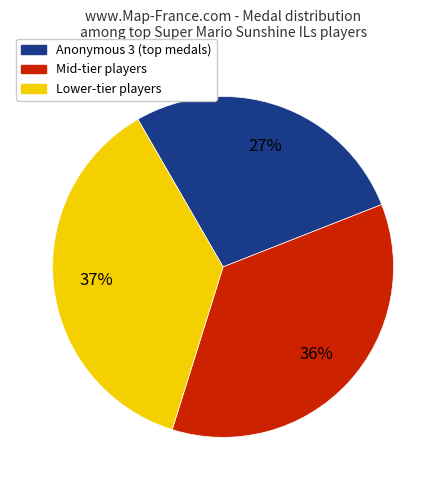

What percentage is the Lower-tier players slice, to the nearest percent?

37%